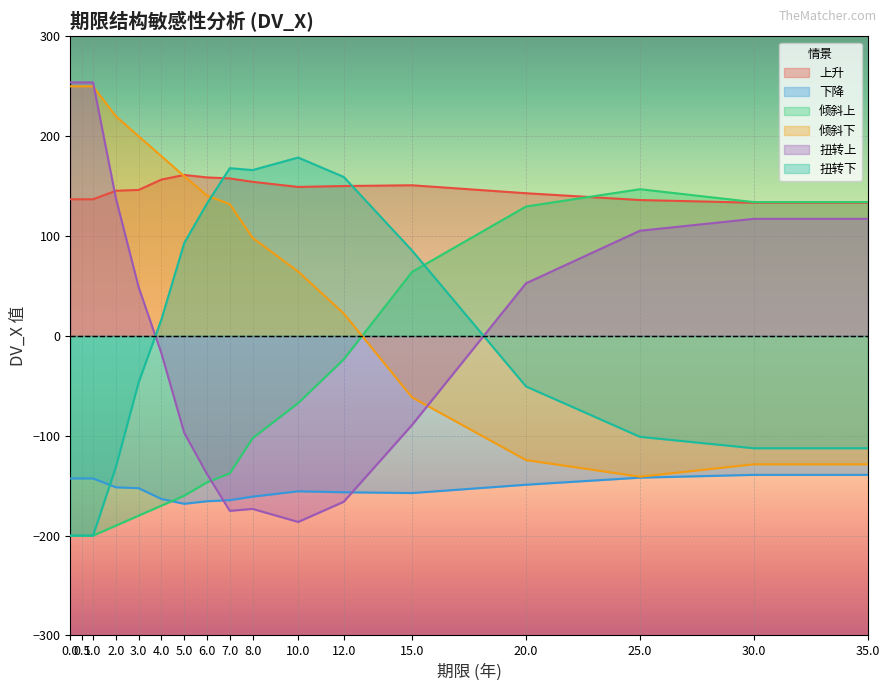

How many lines are shown in the chart?

6